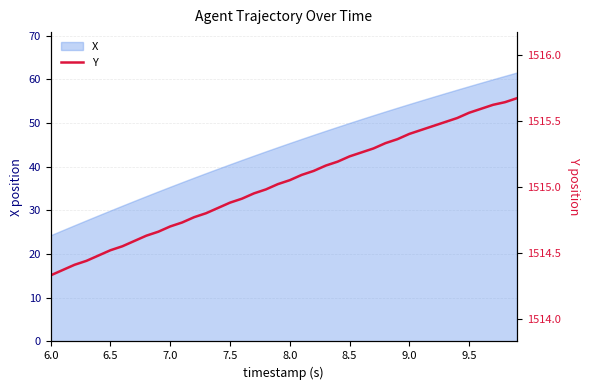

True or false: X has a value of 75.0 at 8.0.

False